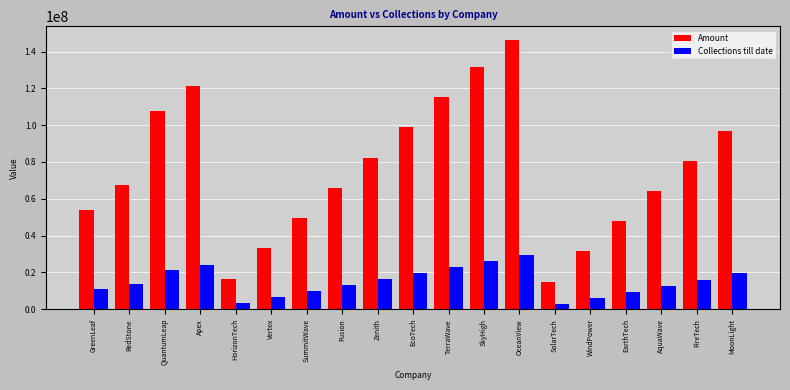

At which category does the chart reach its peak across all series?

OceanView